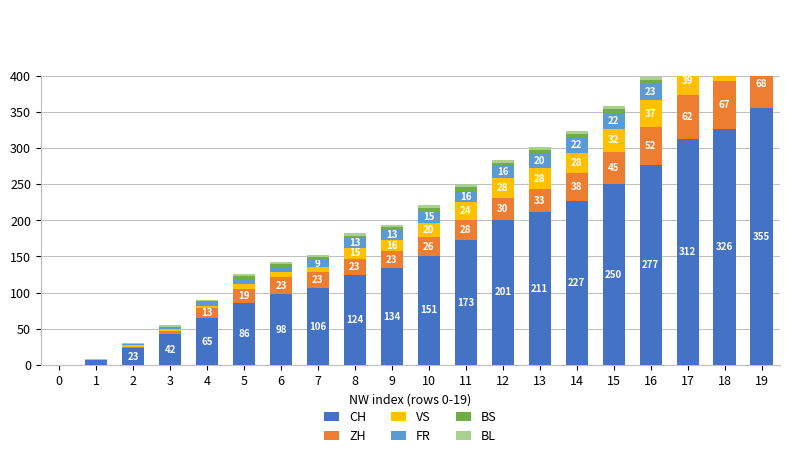

At which category does the chart reach its peak across all series?

19